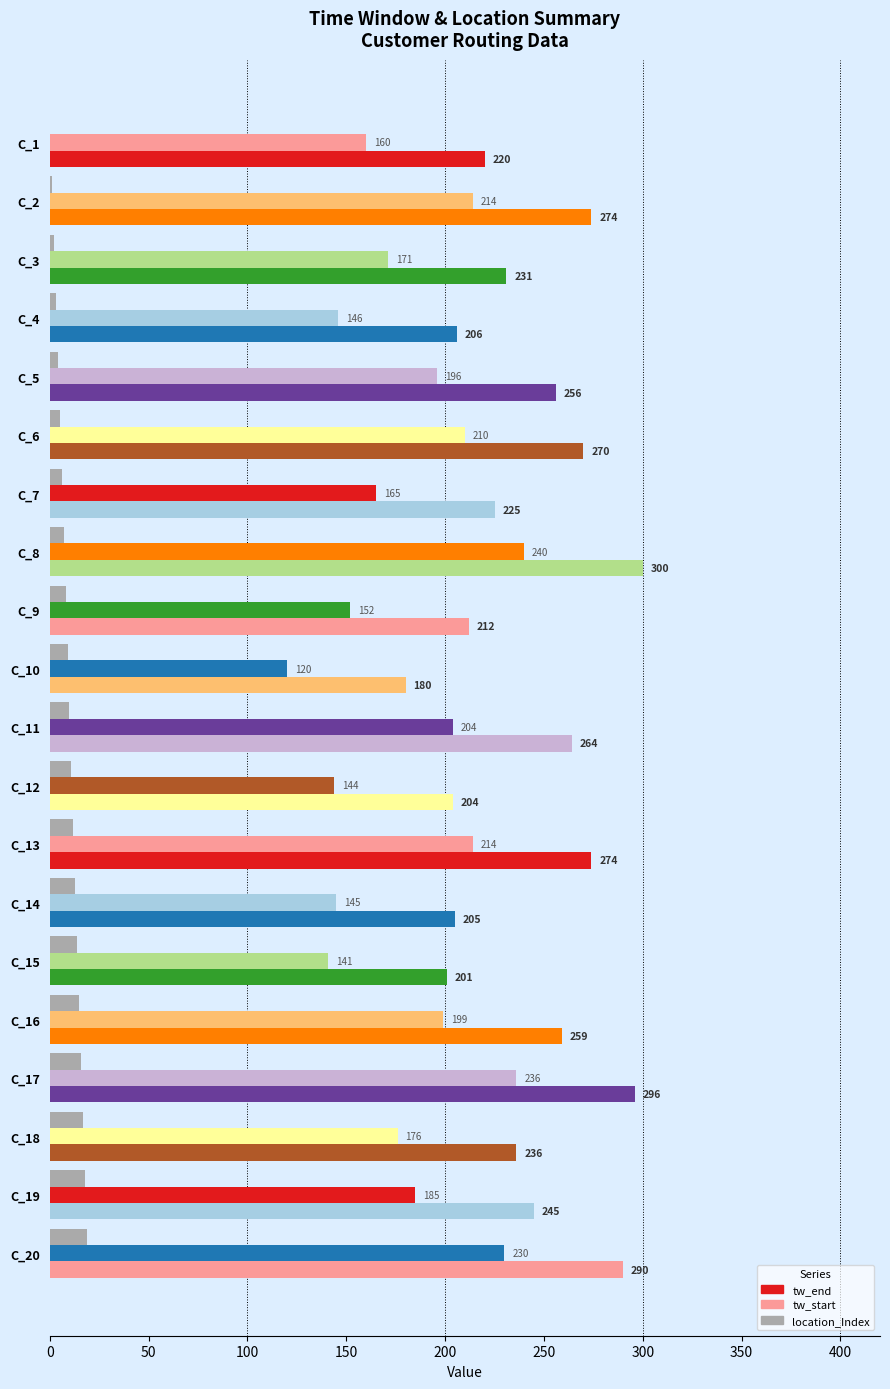

What is the difference between the maximum and minimum values in the tw_start series?

120